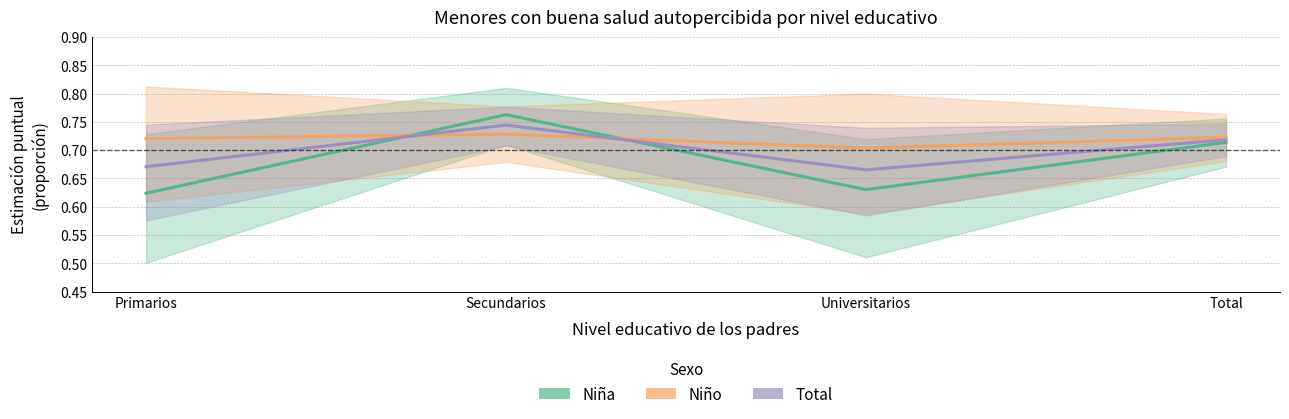

Reading left to right, extract all data points from this chart.

Niña: Primarios=0.6	Secundarios=0.8	Universitarios=0.6	Total=0.7
Niño: Primarios=0.7	Secundarios=0.7	Universitarios=0.7	Total=0.7
Total: Primarios=0.7	Secundarios=0.7	Universitarios=0.7	Total=0.7